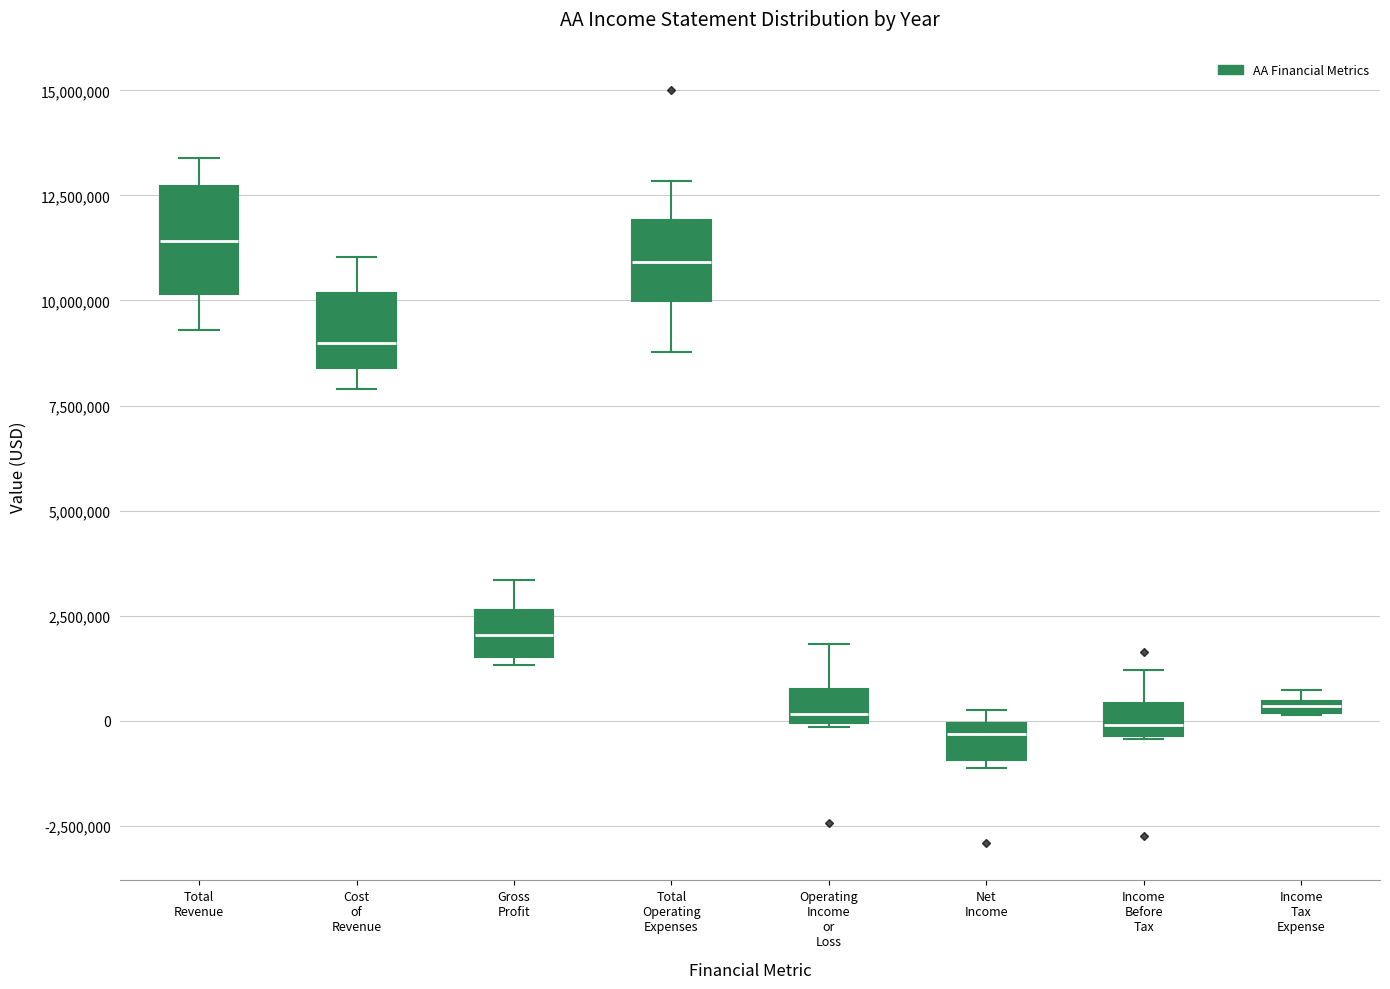

Comparing the boxes themselves (not the whiskers), which one is the tallest?

Total Revenue